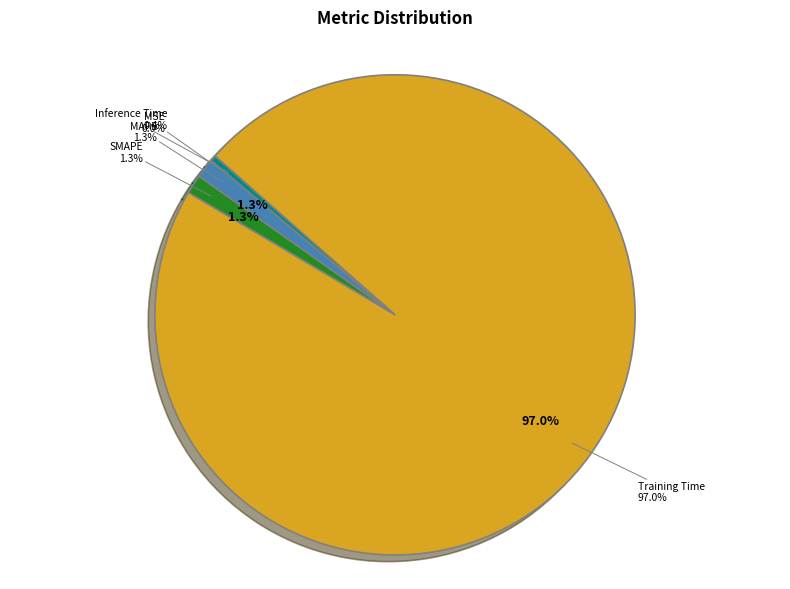

How many slices are in this pie chart?

5